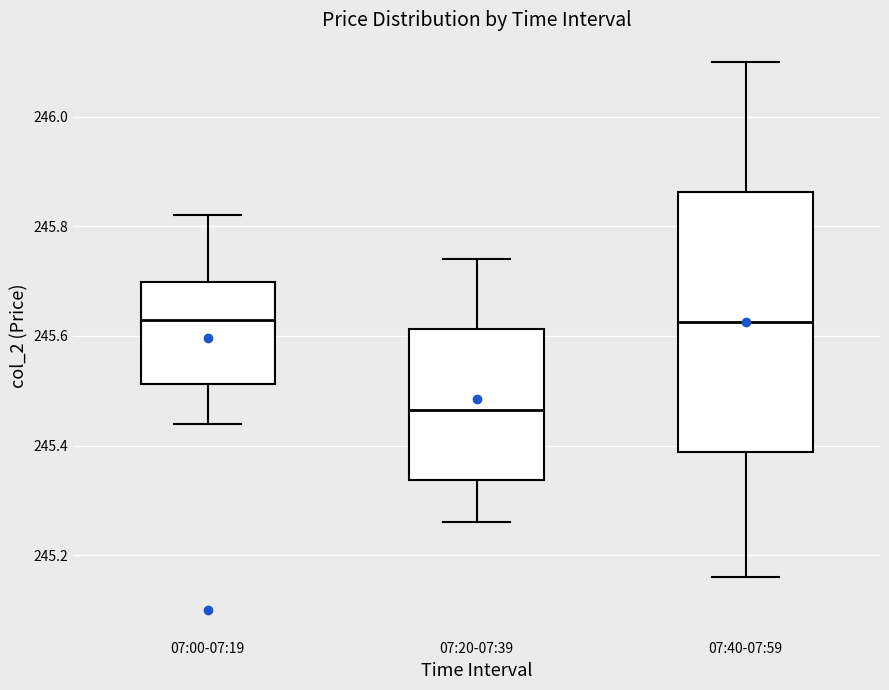

Reading left to right, transcribe this box plot: for each box, give where its median line is, the range the box spans, and where its two whiskers end, as read against the y-axis. The values are not printed on the chart, so give them approximately, as read against the axis.

07:00-07:19: median 245.64, box 245.52 to 245.70, whiskers 245.44 to 245.82
07:20-07:39: median 245.46, box 245.34 to 245.62, whiskers 245.26 to 245.74
07:40-07:59: median 245.62, box 245.38 to 245.86, whiskers 245.16 to 246.10